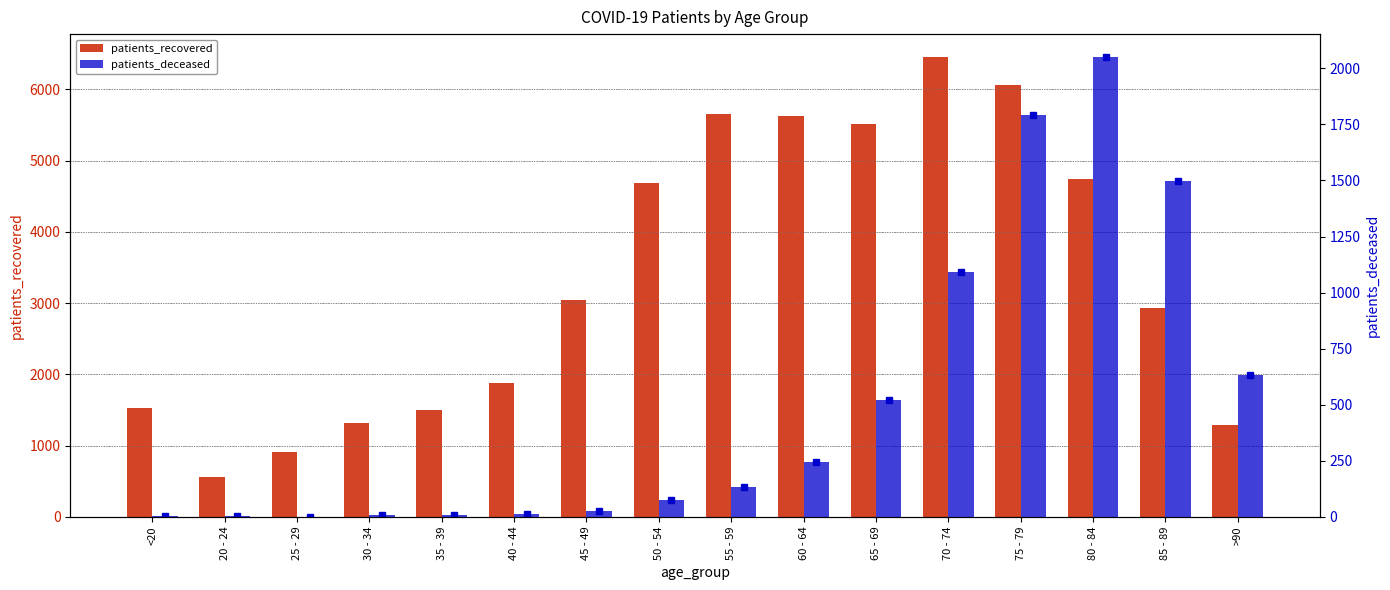

At which category is the sum across all series the highest?

75 - 79